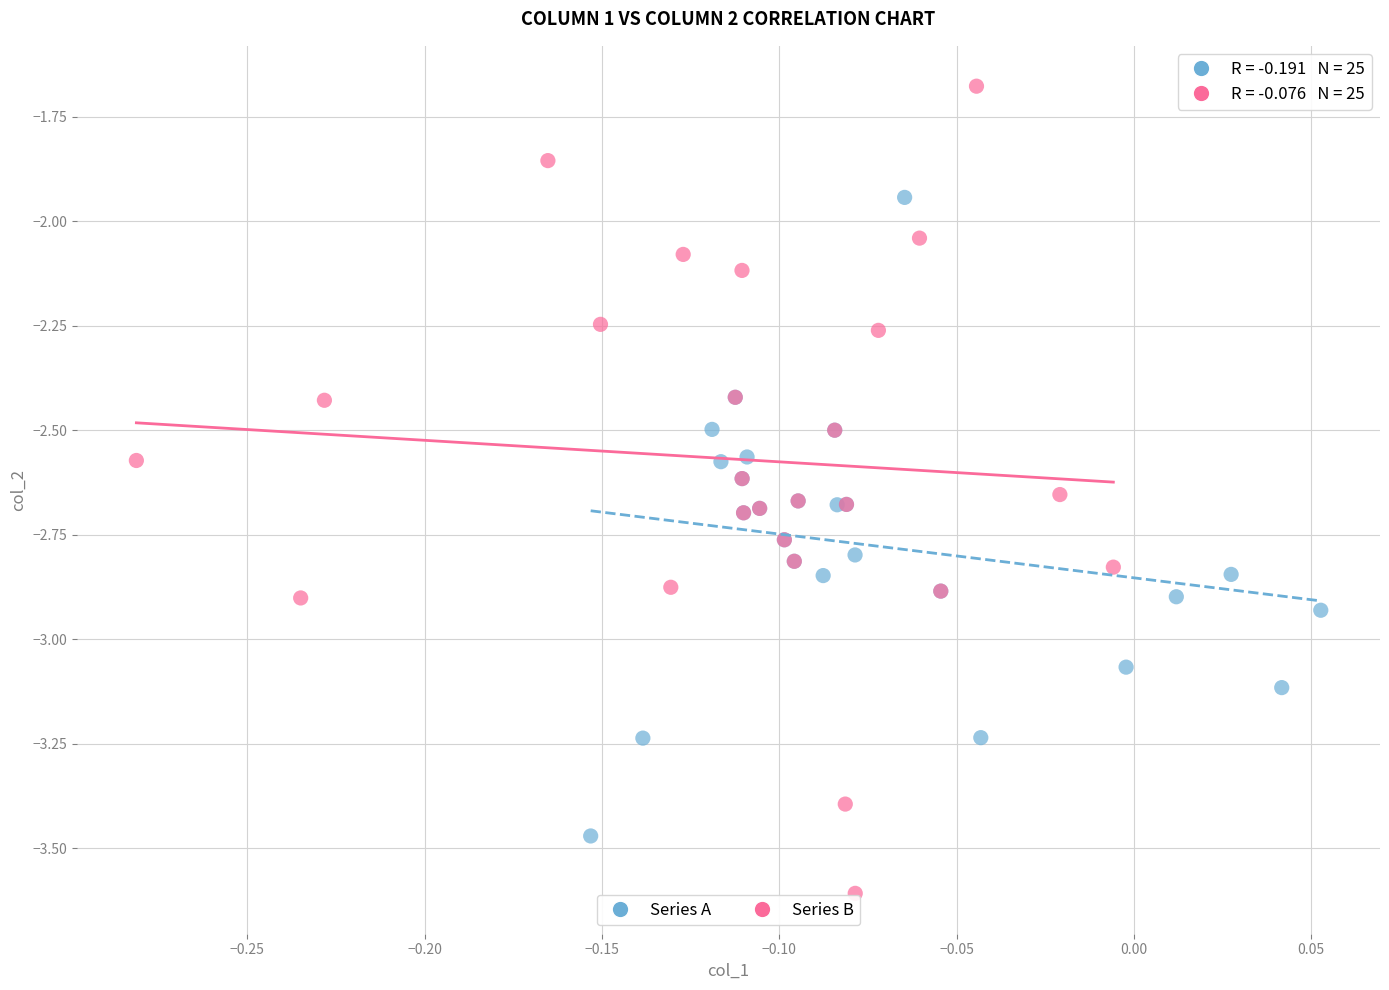

What are all the series names shown in the legend?

Series A, Series B